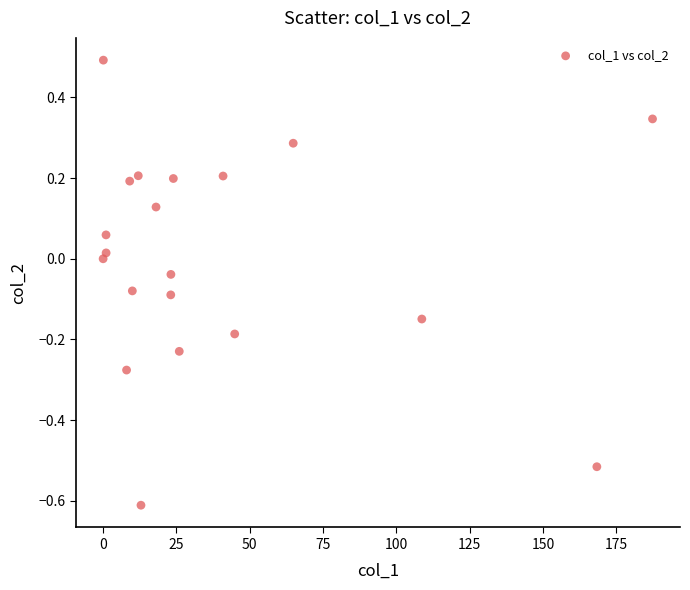

What is the range of Y values (max minus min)?

1.1